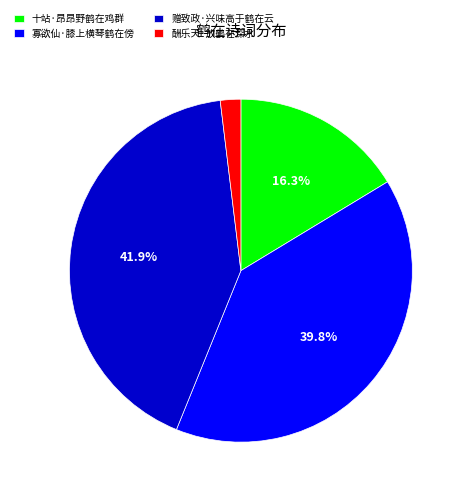

To the nearest percent, what is the combined percentage of 酬乐天·放鹤在深水 and 十站·昂昂野鹤在鸡群?

18%